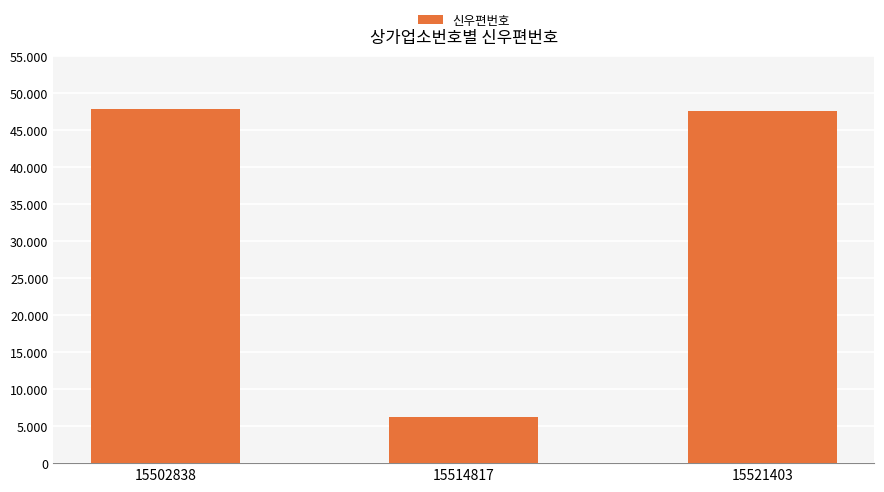

Is it true that the value at 15502838 is 68520?

False